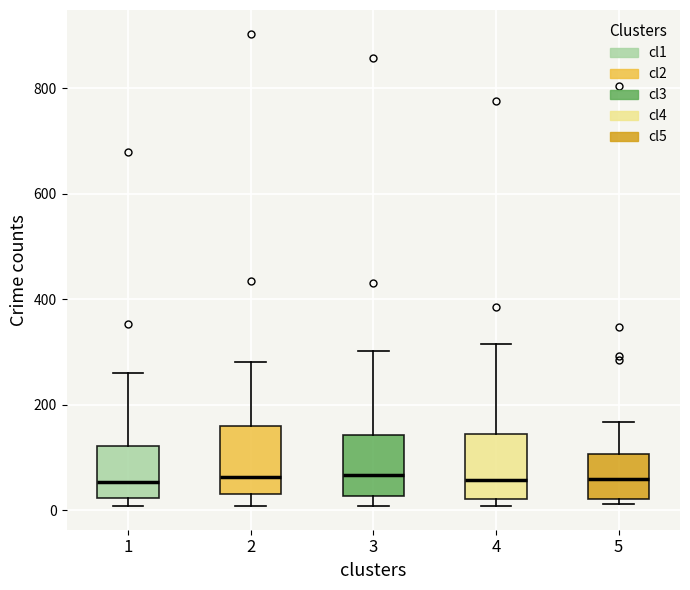

Reading left to right, read every box against the y-axis: the position of its median line, the range the box covers, and the ends of its whiskers. The values are not printed on the chart, so give them approximately, as read against the axis.

1: median 60, box 20 to 120, whiskers 0 to 260
2: median 60, box 40 to 160, whiskers 0 to 280
3: median 60, box 20 to 140, whiskers 0 to 300
4: median 60, box 20 to 140, whiskers 0 to 320
5: median 60, box 20 to 100, whiskers 20 (just below the box's lower edge) to 160